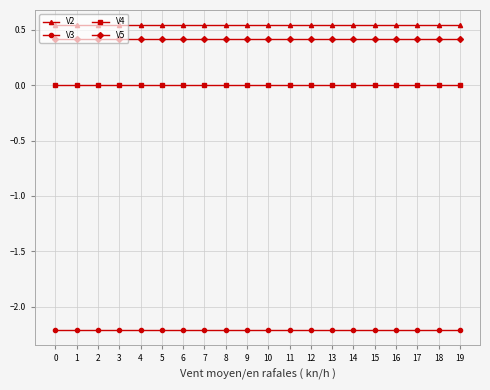

True or false: V2 and V4 intersect in this chart.

False